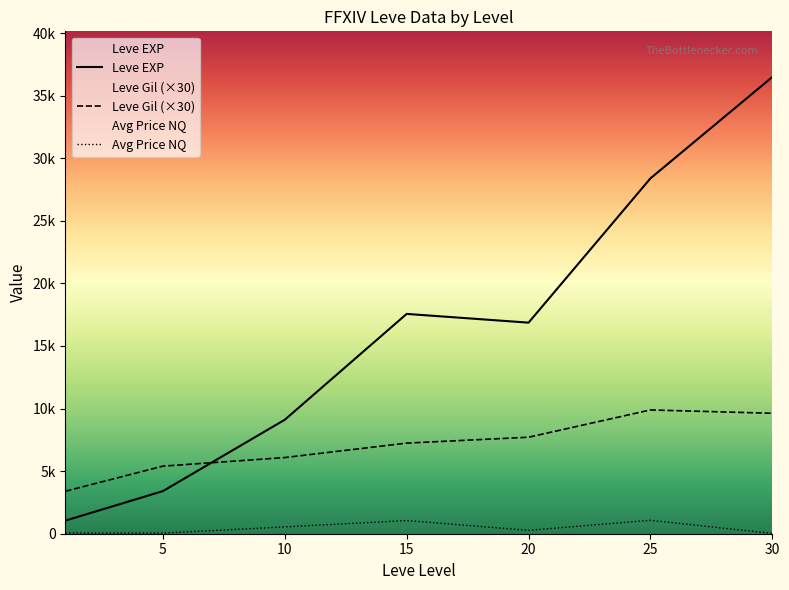

Which series has the largest range (max minus min)?

Leve EXP